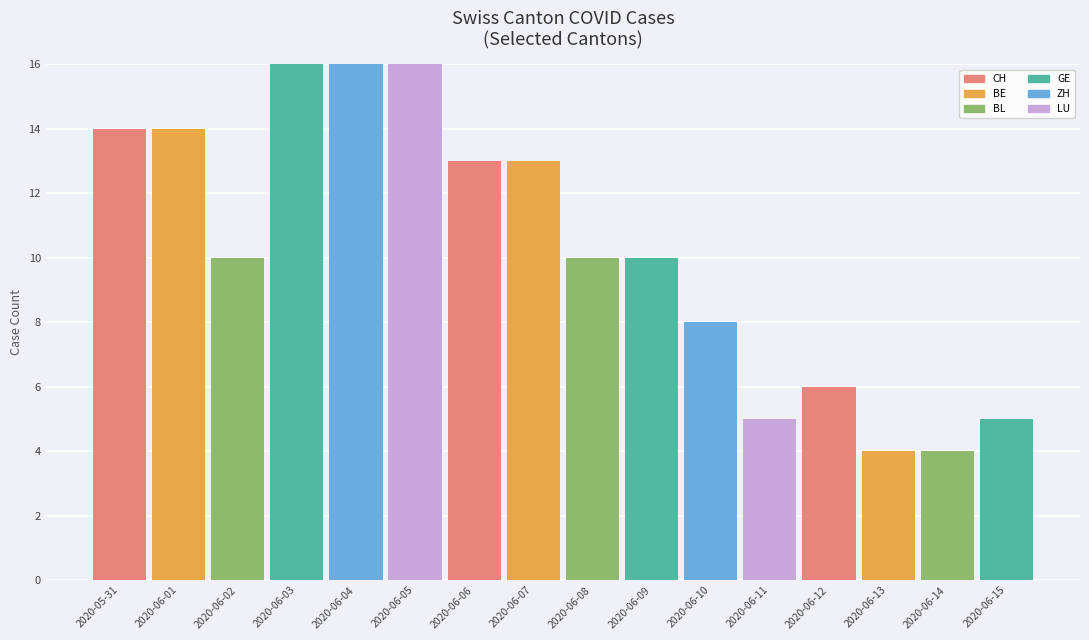

What is the difference between the values at 2020-05-31 and 2020-06-15?

9